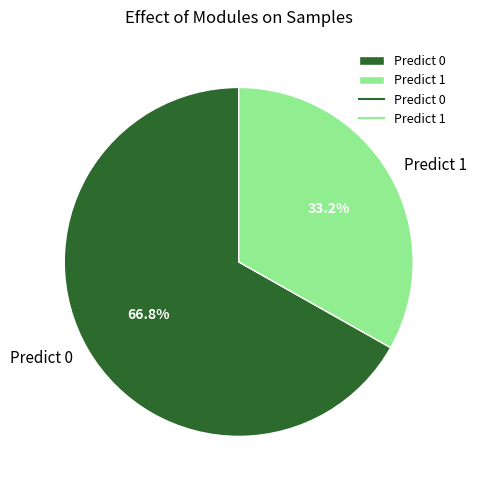

Between Predict 1 and Predict 0, which is larger?

Predict 0